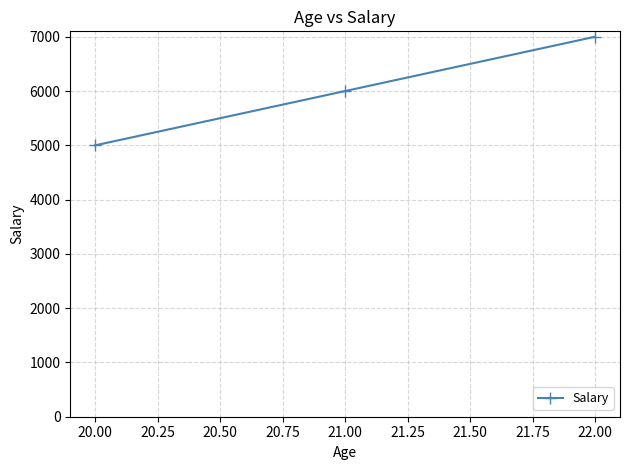

Which category has the highest value across all series?

22.00